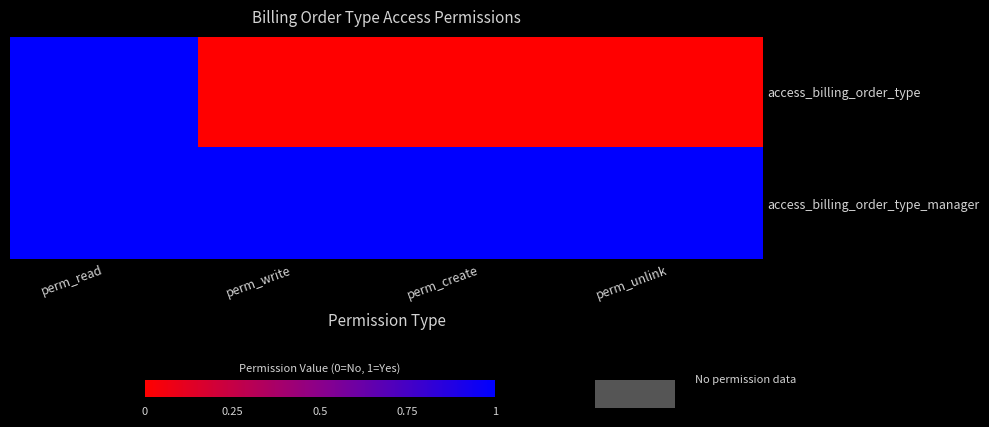

Reading left to right, extract all data points from this chart.

access_billing_order_type: perm_read=1	perm_write=0	perm_create=0	perm_unlink=0
access_billing_order_type_manager: perm_read=1	perm_write=1	perm_create=1	perm_unlink=1